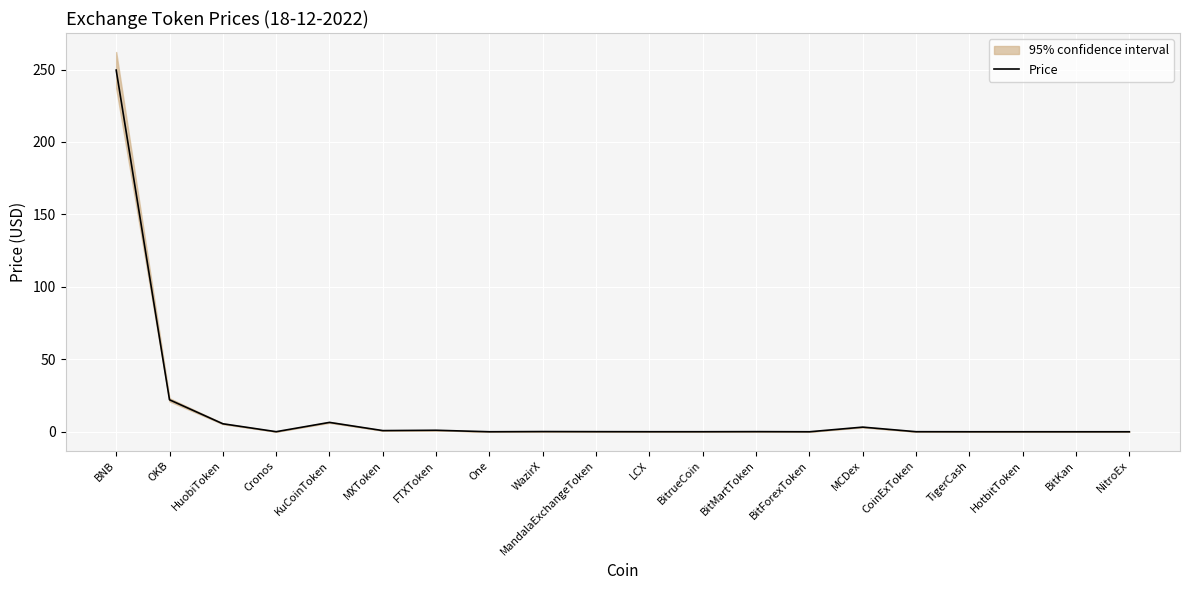

Which label corresponds to the smallest value in the chart?

NitroEx